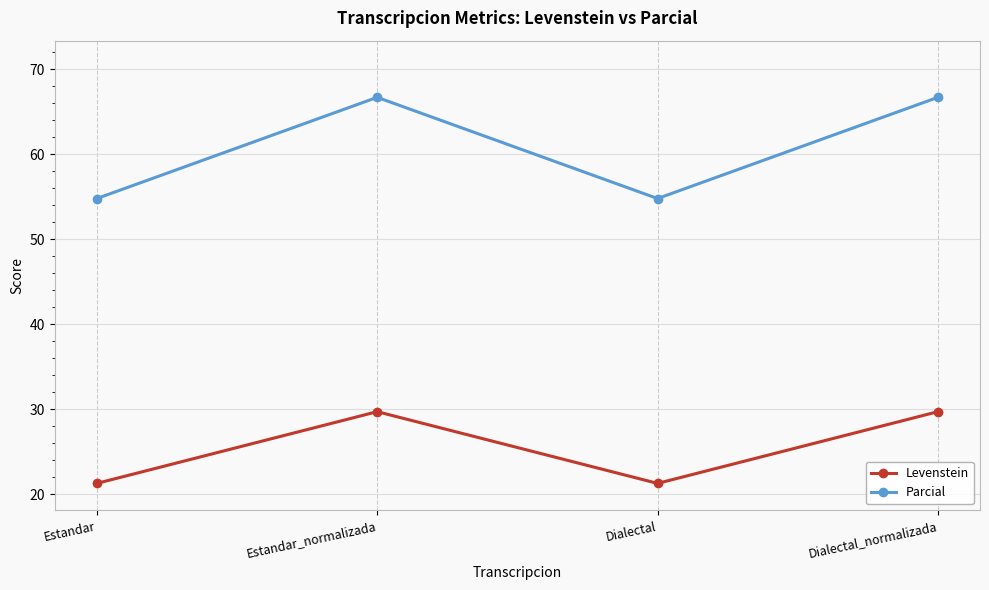

What position from the left is Estandar?

1